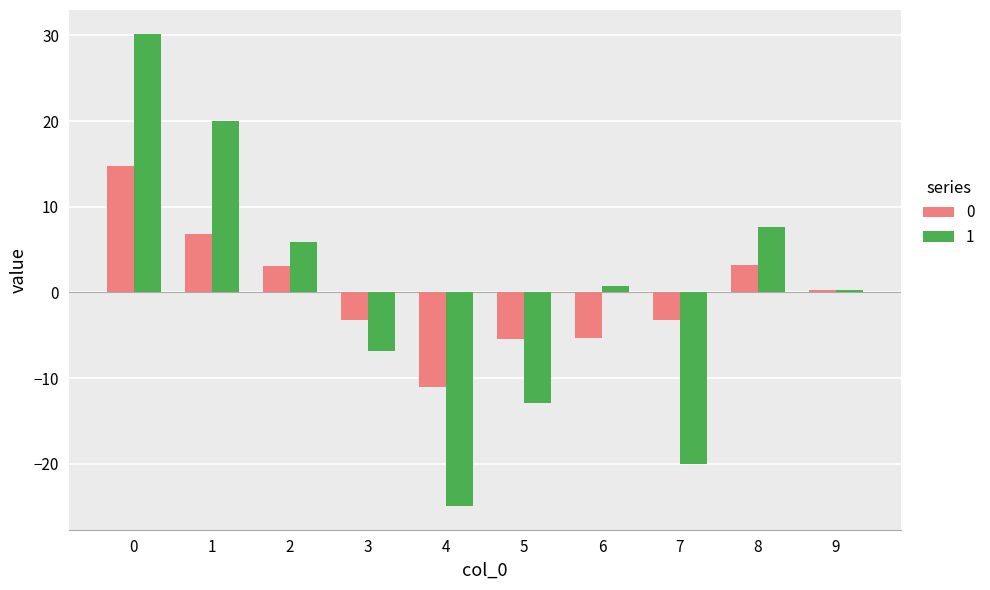

What is the total value across all series at 2?

9.0